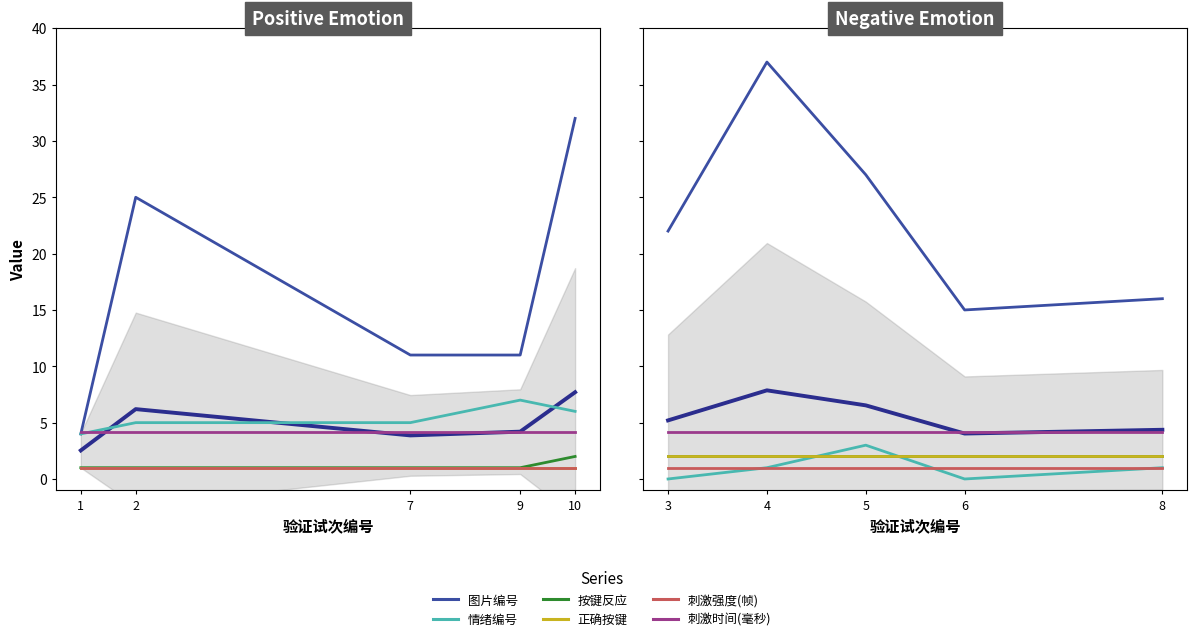

Does the chart have visible grid lines?

No